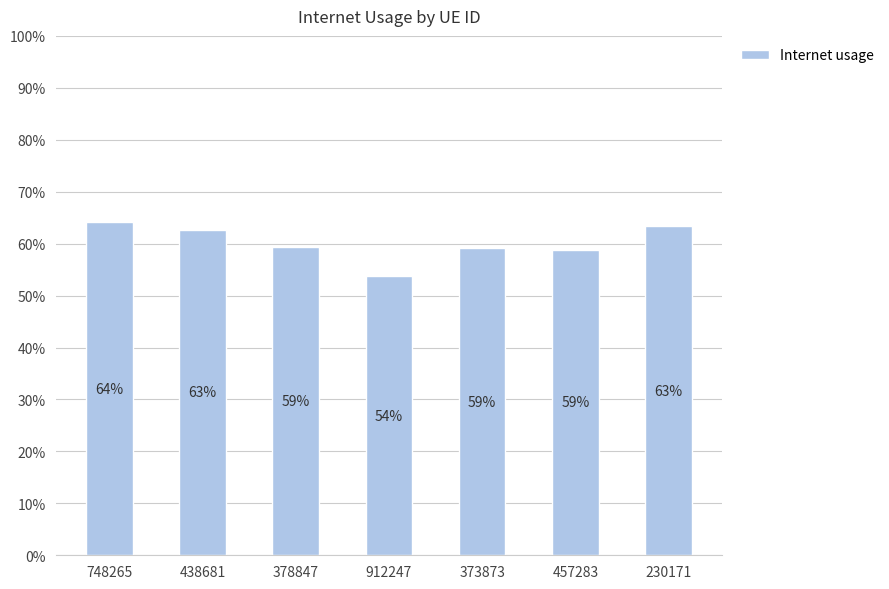

Are the bars horizontal?

No